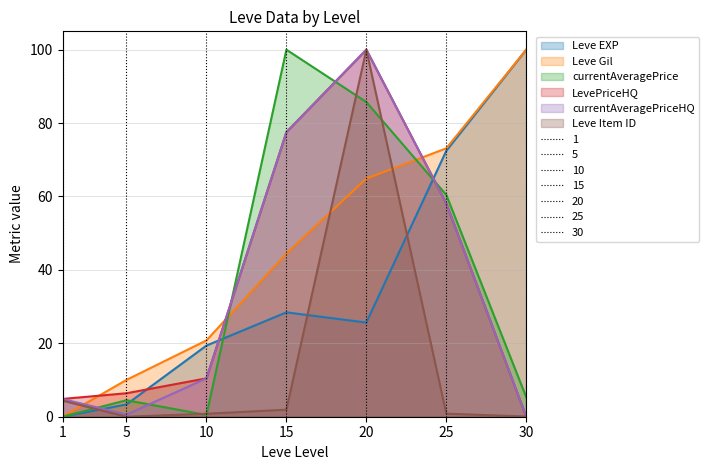

What is the difference between the highest and lowest values at 25?

72.3